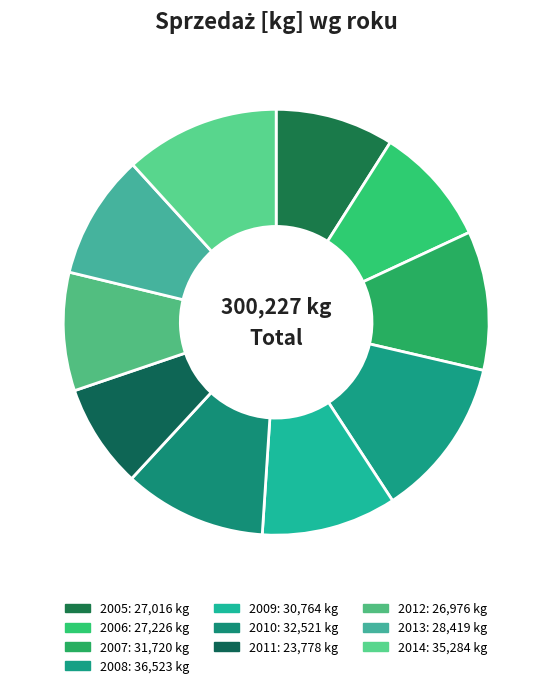

Does 2012 account for over 50% of the chart?

No